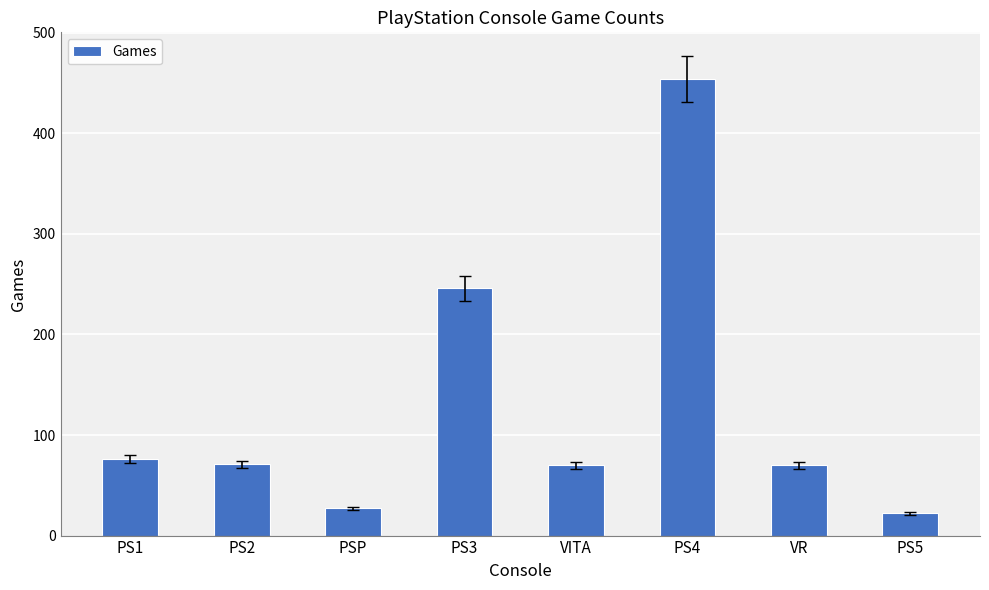

Are the bars grouped side by side (vs. stacked)?

No